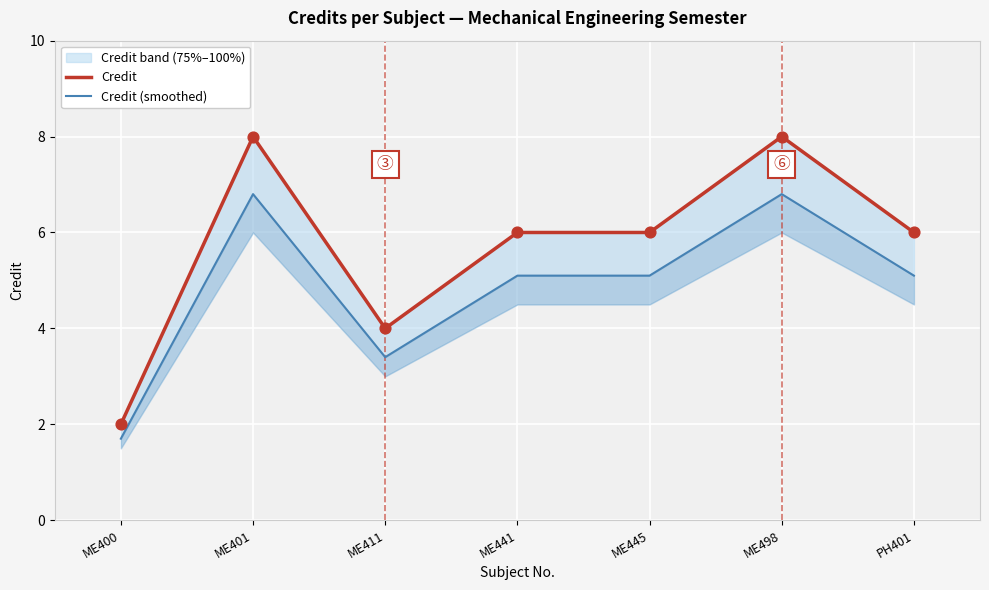

Which series has the largest total across all categories?

Credit